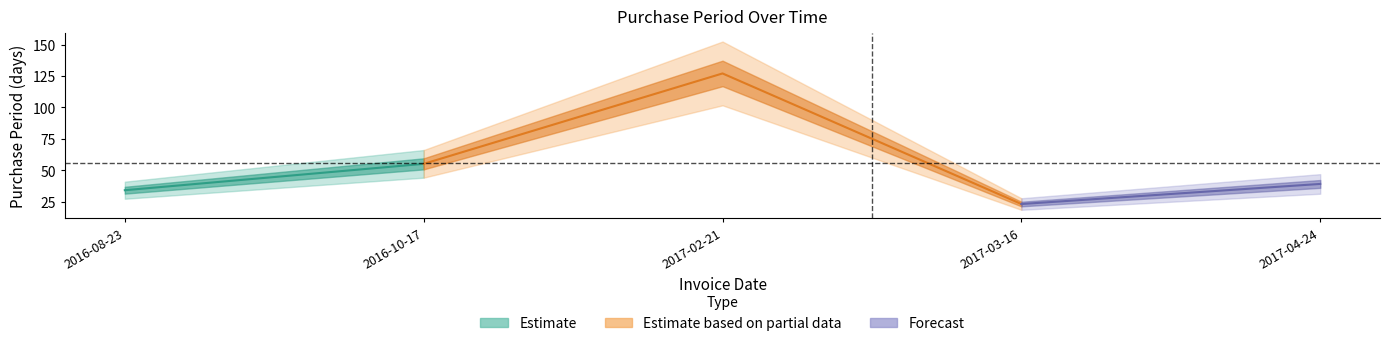

Which label corresponds to the largest value in the chart?

2017-02-21